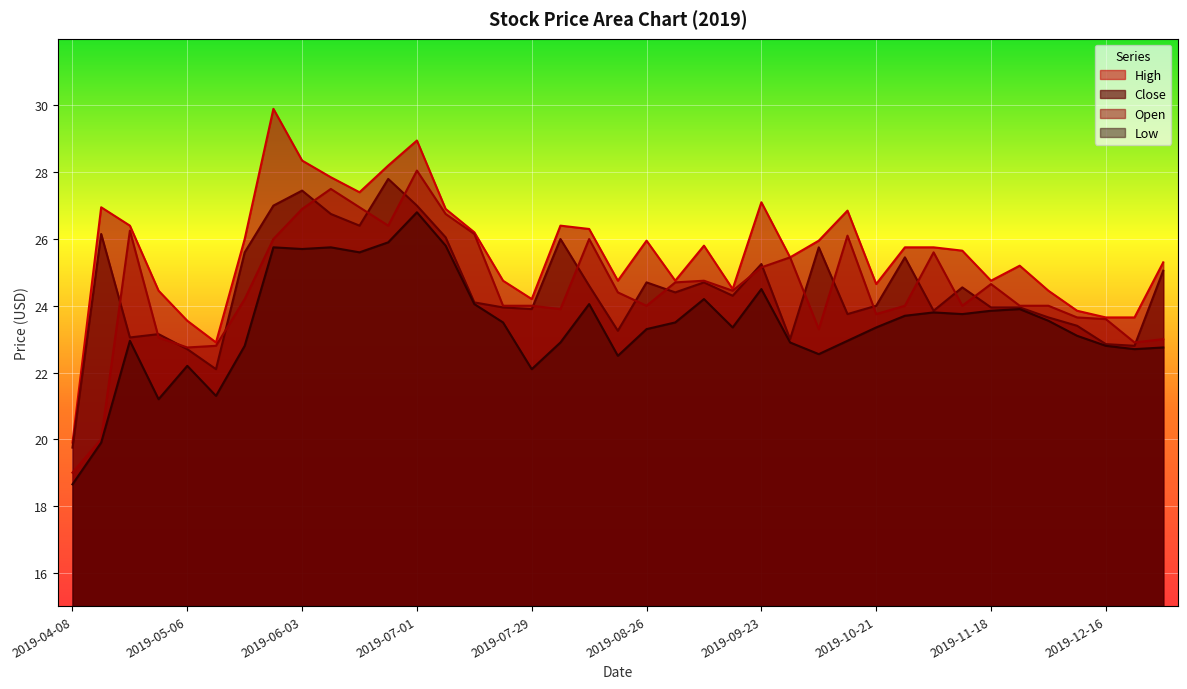

True or false: Close and High intersect in this chart.

False